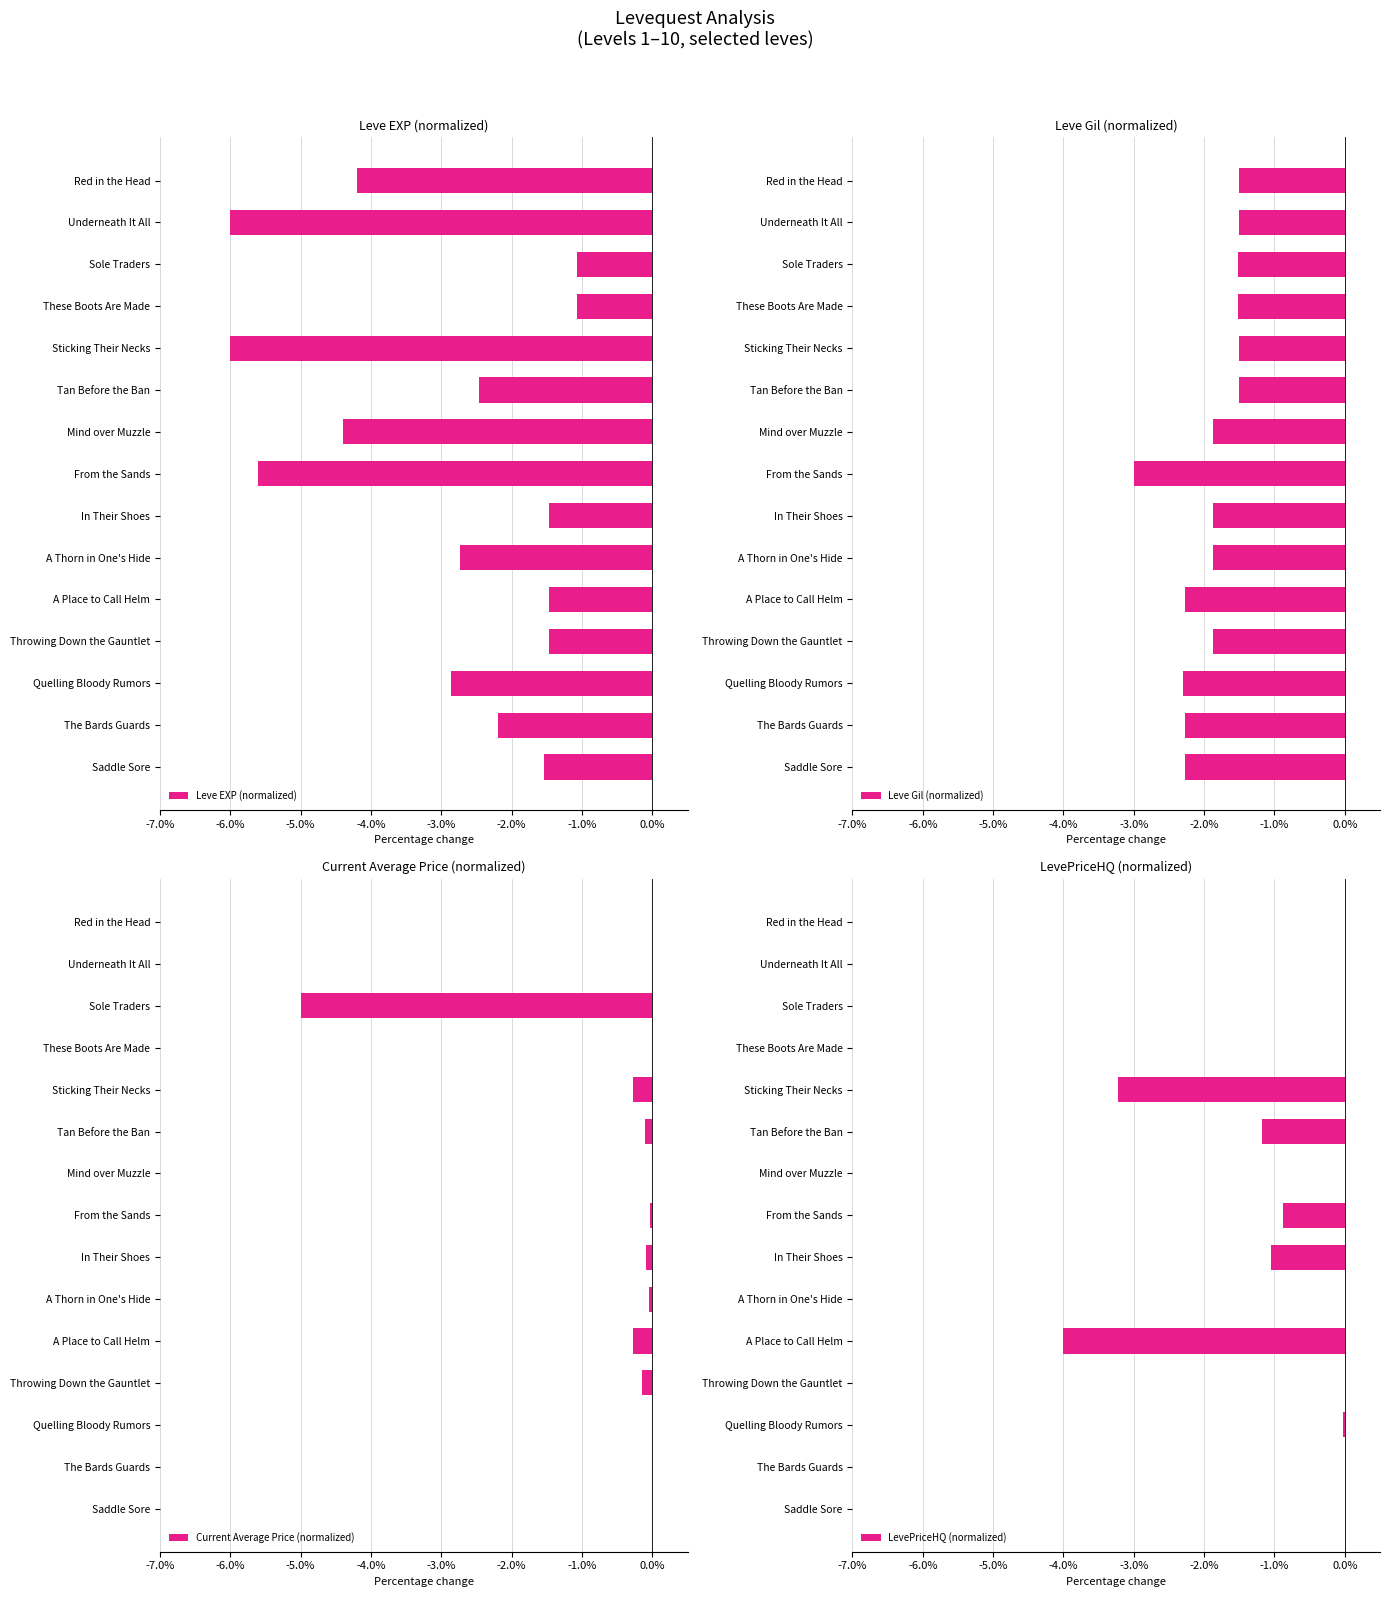

What are all the series names shown in the legend?

Leve EXP (normalized), Leve Gil (normalized), Current Average Price (normalized), LevePriceHQ (normalized)